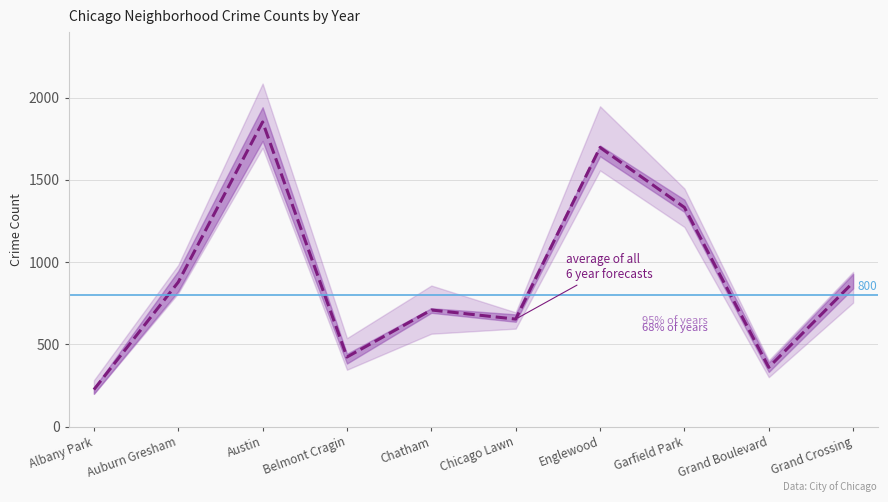

What is the difference between the values at Austin and Chicago Lawn?

1198.8